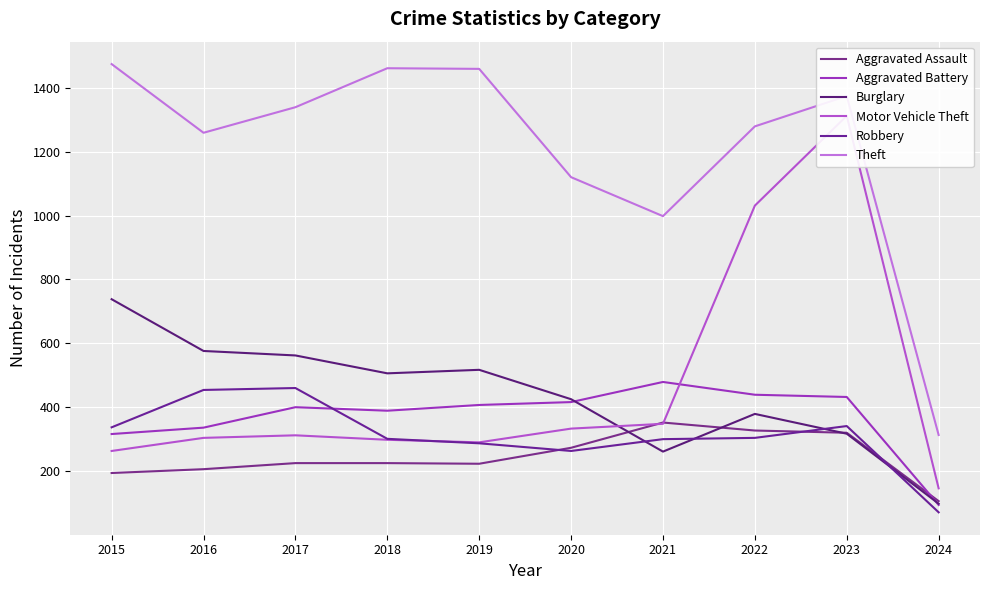

What is the total value across all series at 2023?

4096